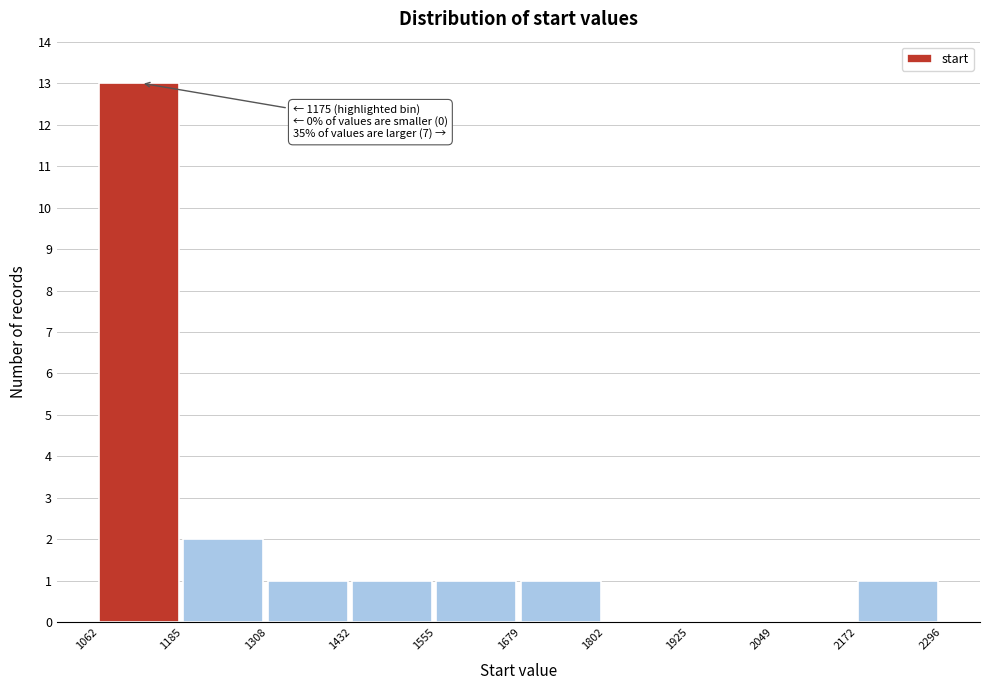

Which range on the x-axis has the tallest bar?

1062 to 1185